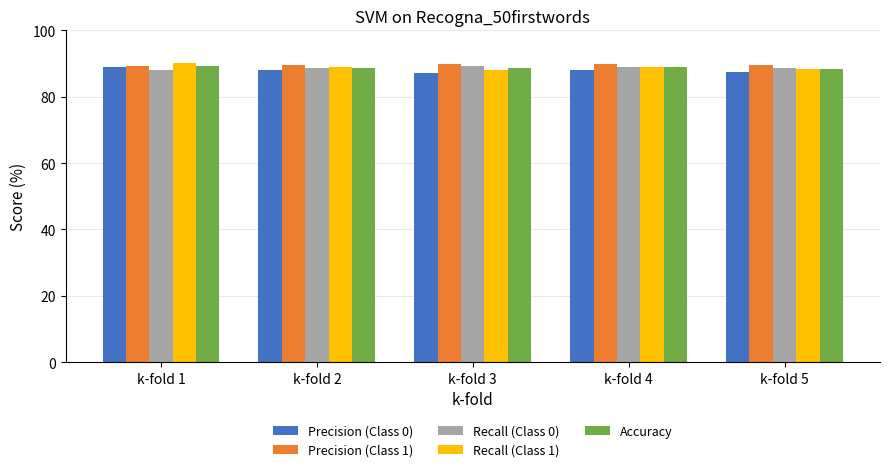

What is the spread (max minus min) of values at k-fold 5?

2.1